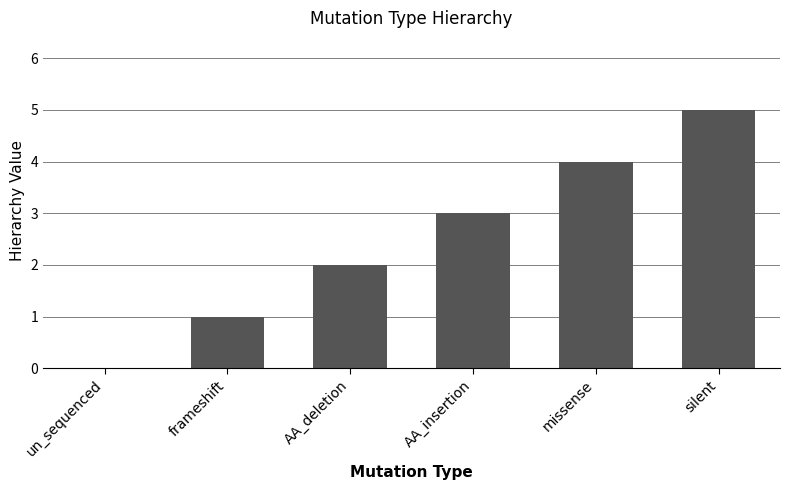

What is the maximum value shown in the chart?

5